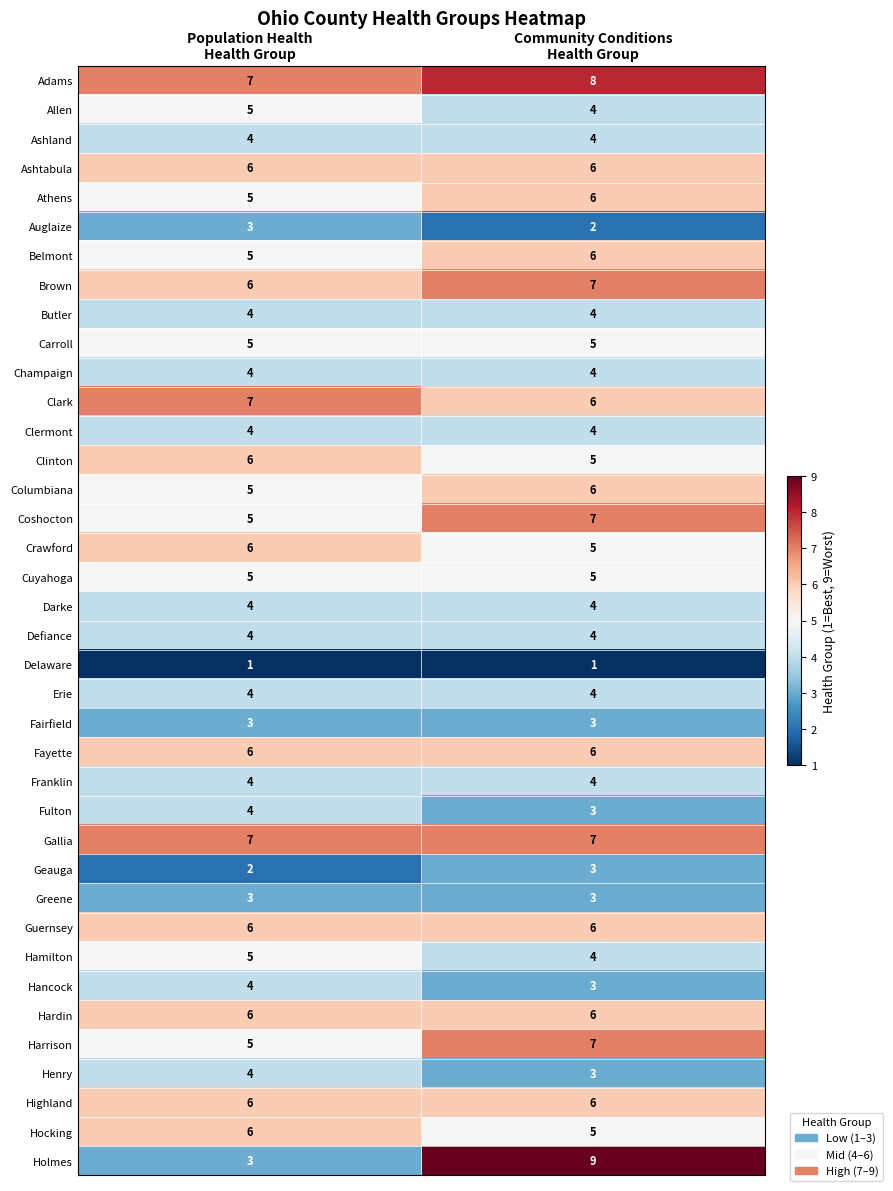

What is the average value of the Hancock series?

4